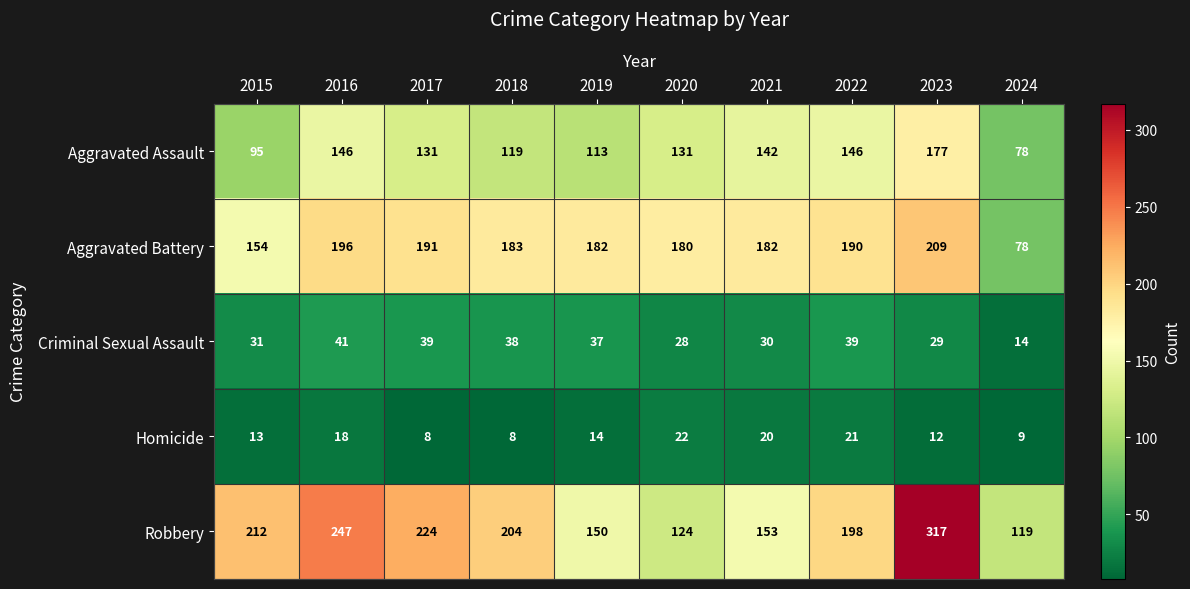

Is it true that Criminal Sexual Assault equals 14 at 2024?

True